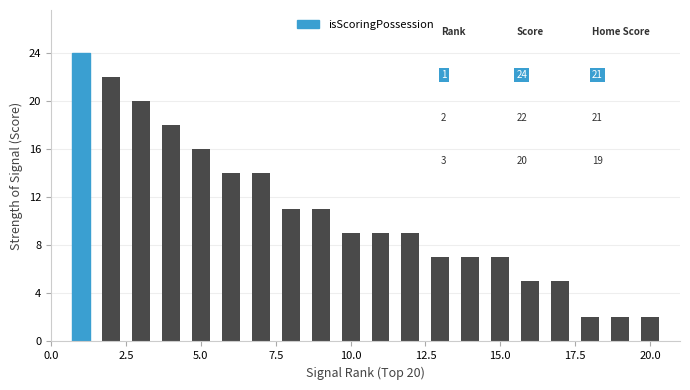

What is the difference between the second highest and second lowest values?

20